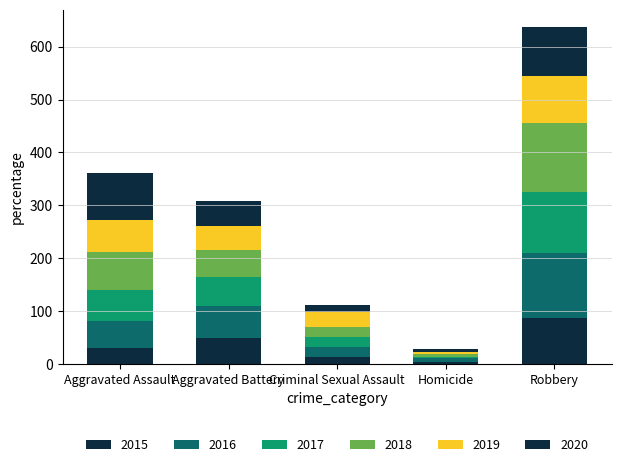

Are the bars horizontal?

No